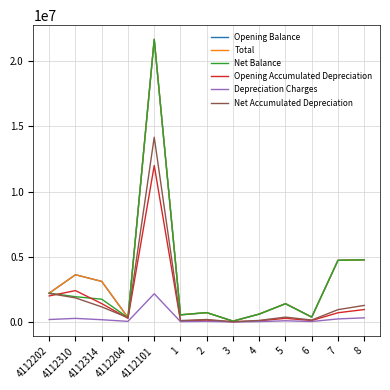

Is the value of Opening Accumulated Depreciation at 6 greater than the value of Net Balance at 2?

No